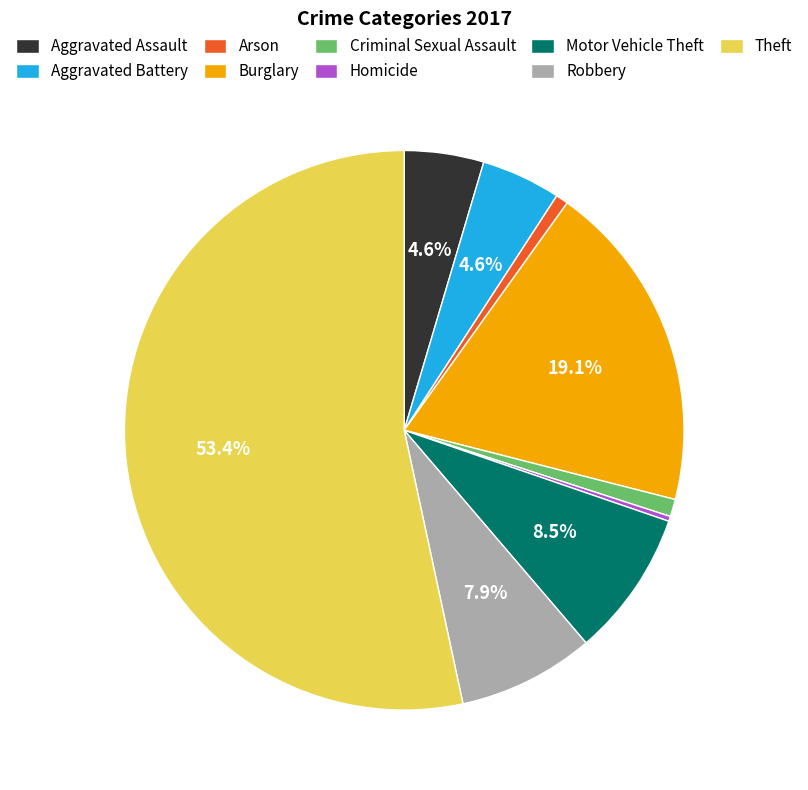

What portion of the pie excludes Aggravated Battery?

95.4%